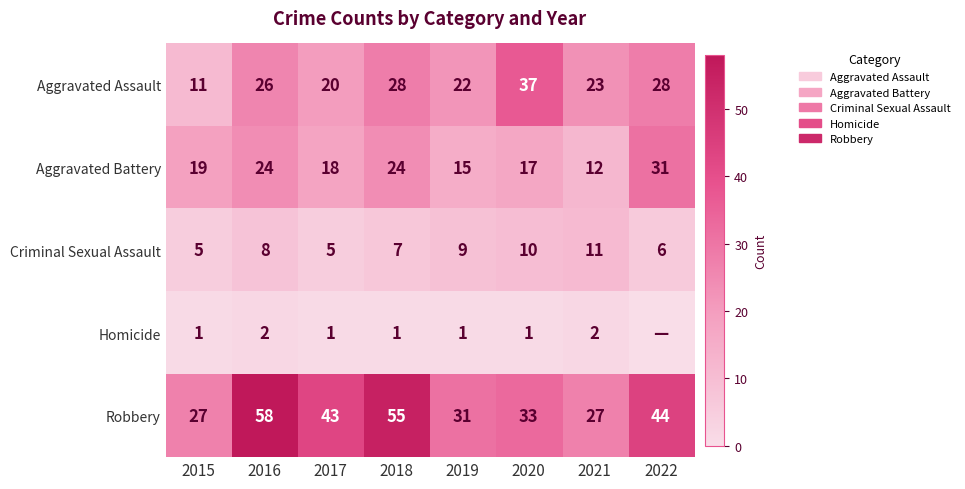

What is the difference between the maximum and second lowest values in the Criminal Sexual Assault series?

6